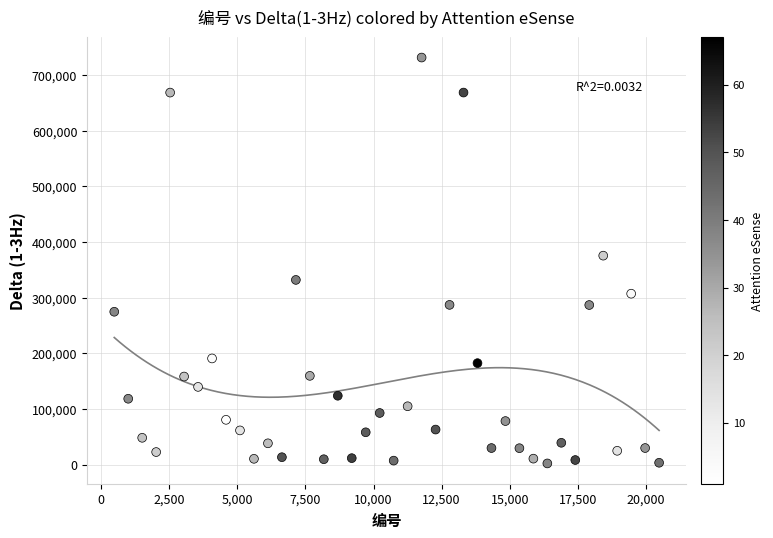

What is the range of Y values (max minus min)?

729611